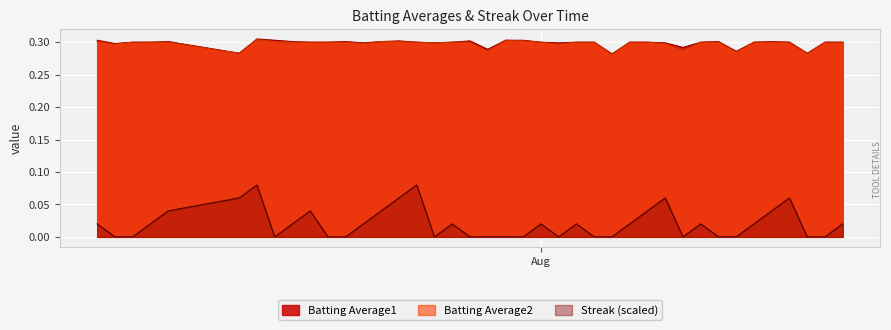

Which series has the largest range (max minus min)?

Streak (scaled)